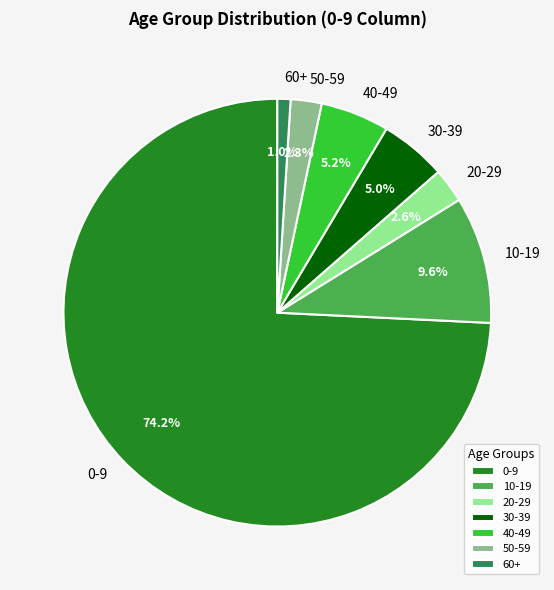

To the nearest percent, what is the average slice percentage?

14%